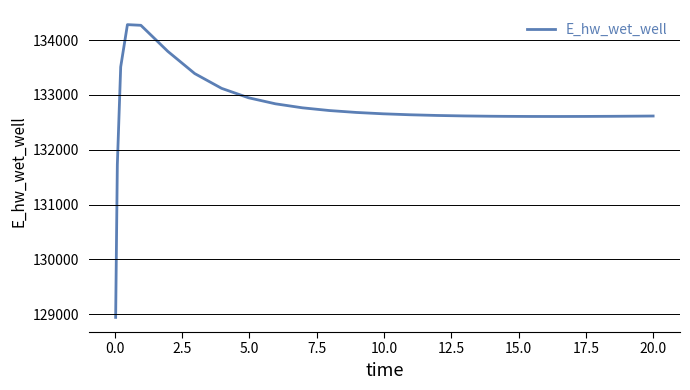

What is the difference between the maximum and minimum values?

5341.2